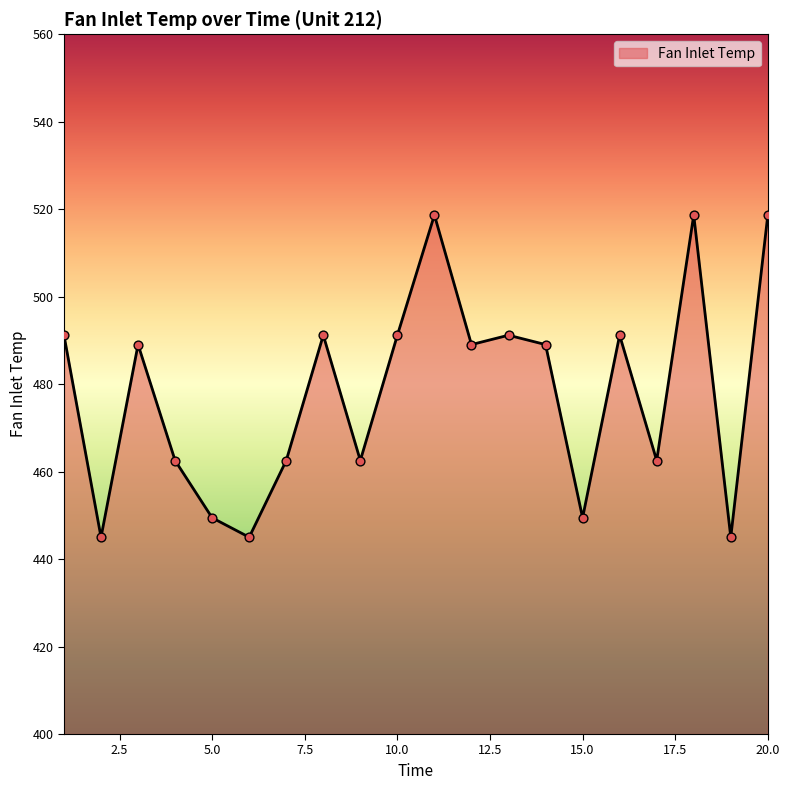

What is the difference between the maximum and minimum values?

73.7